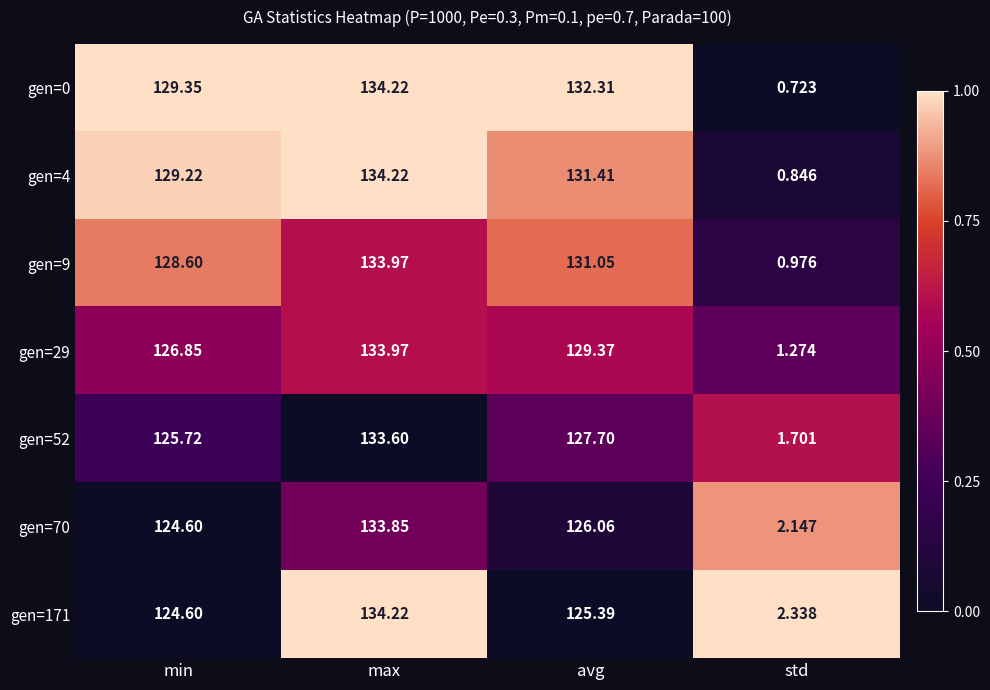

Is the value of gen=171 at avg greater than the value of gen=52 at max?

No